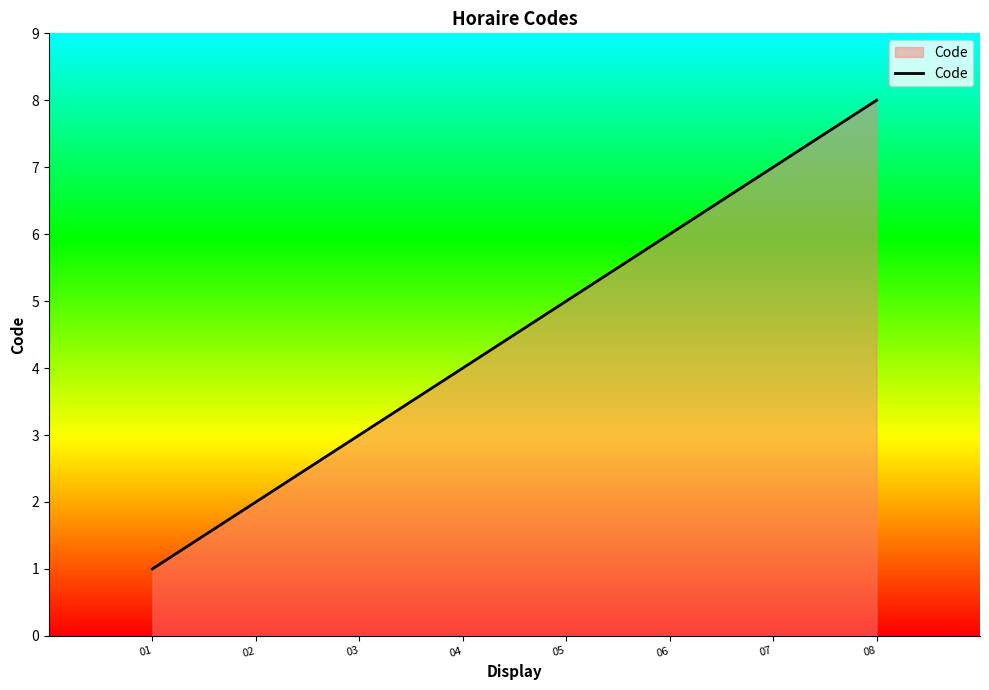

Approximately how many times larger is the value at 06 compared to 05?

1.2